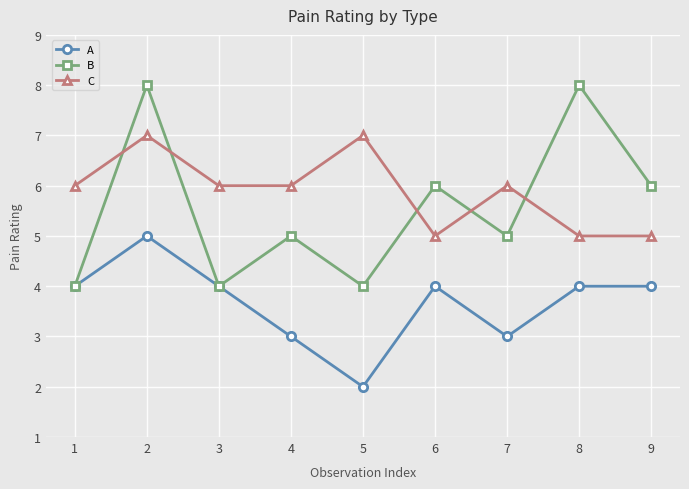

Where do C and B first cross each other?

1 and 2